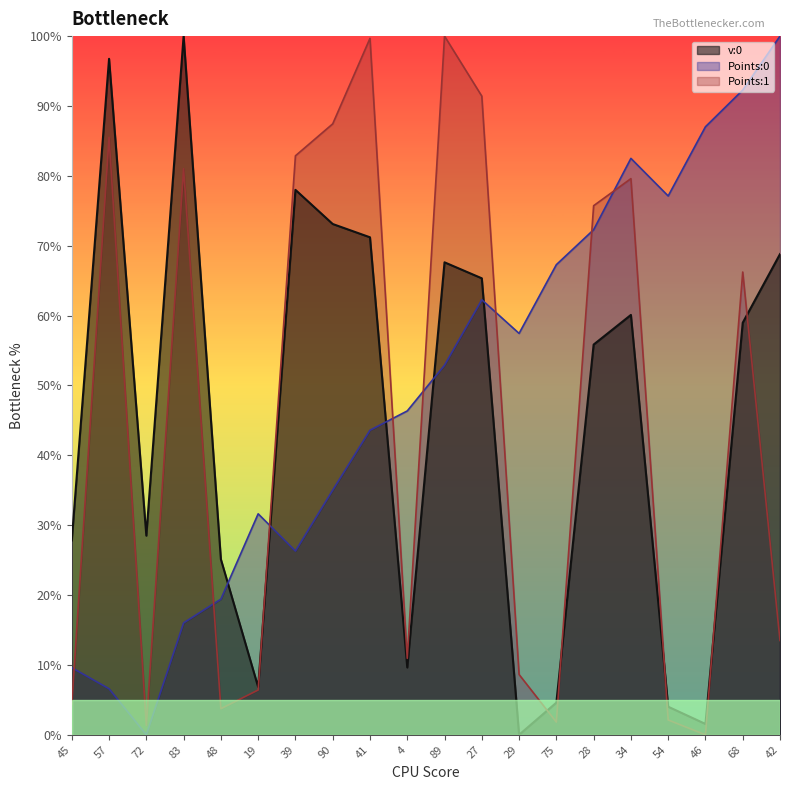

Is the value of v:0 at 45 greater than the value of Points:1 at 89?

No